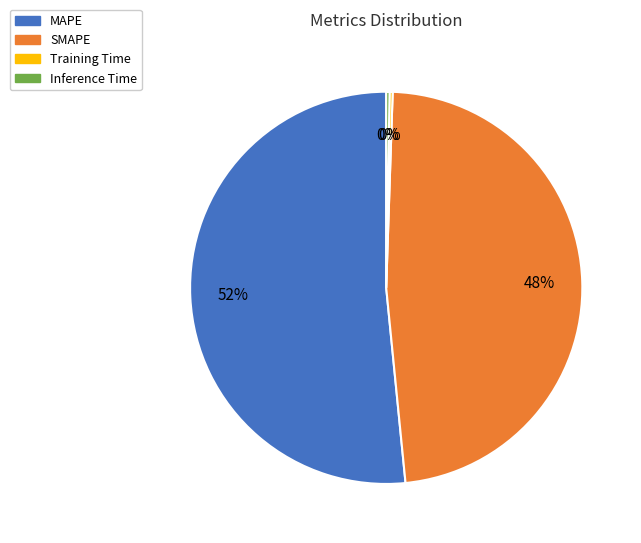

Which slice represents more than half of the pie?

MAPE